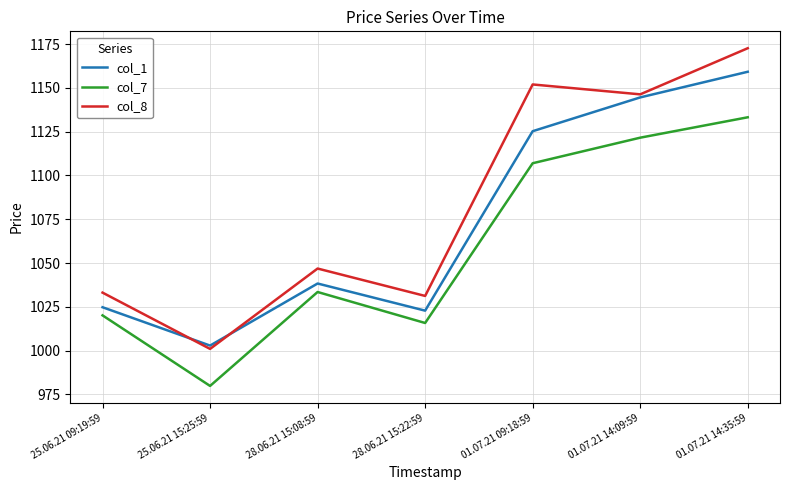

Which series has the largest total across all categories?

col_8